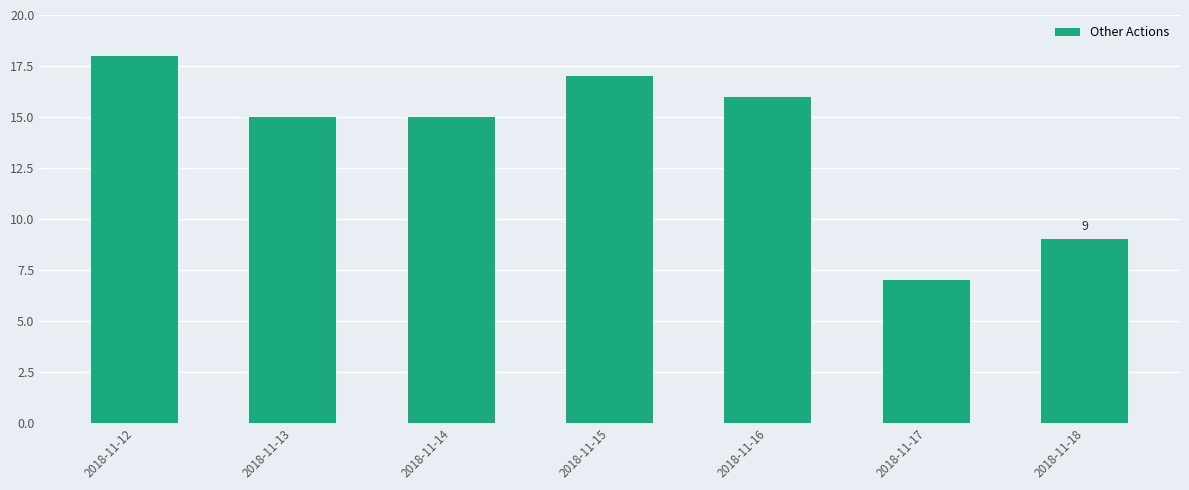

Reading left to right, list all the values displayed in this chart.

18	15	15	17	16	7	9